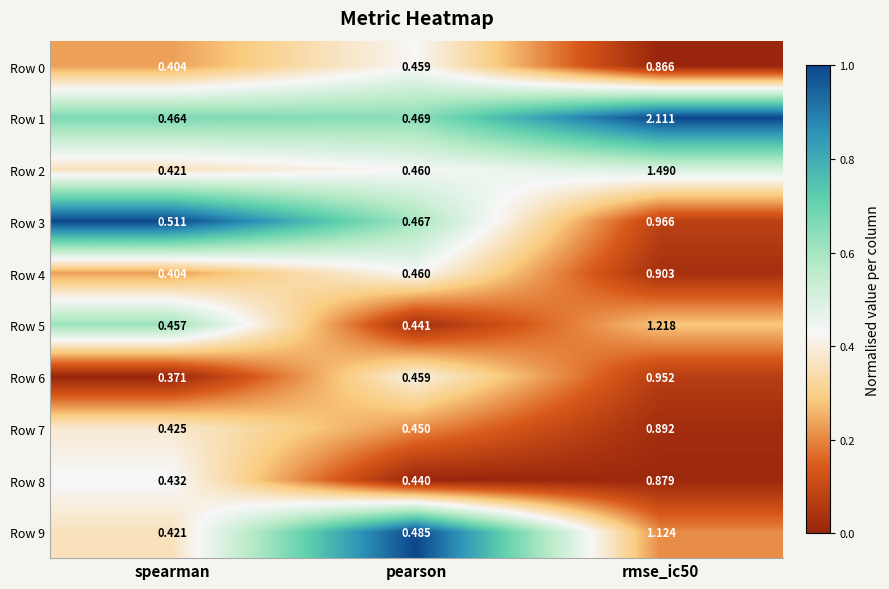

At which category does the chart reach its minimum across all series?

spearman